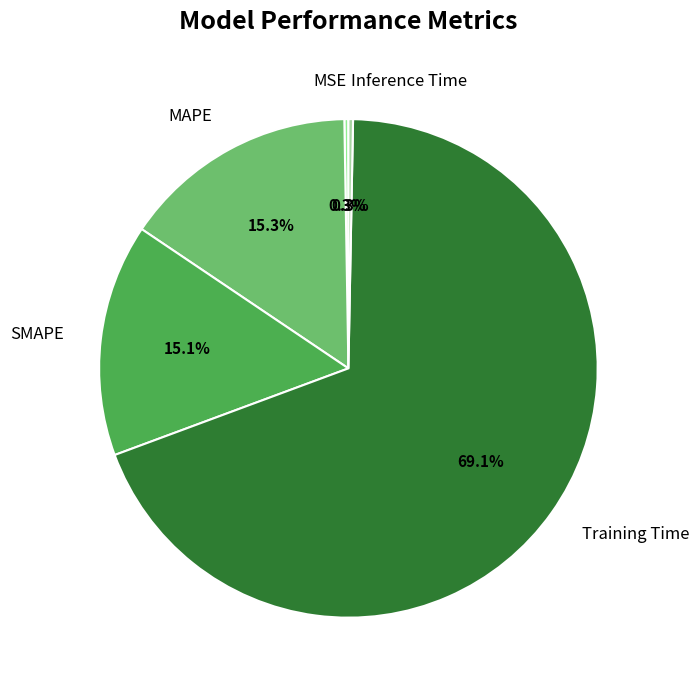

Does Training Time represent more than half of the total?

Yes